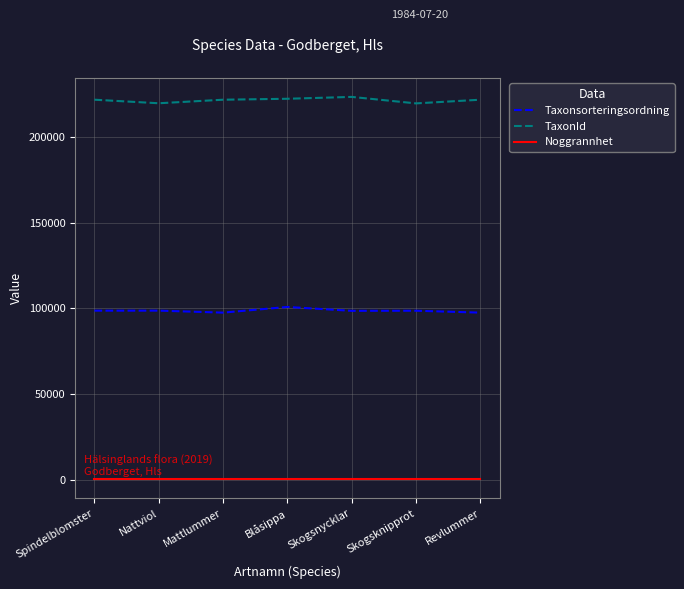

Rank the series at Skogsknipprot from highest to lowest value.

TaxonId, Taxonsorteringsordning, Noggrannhet